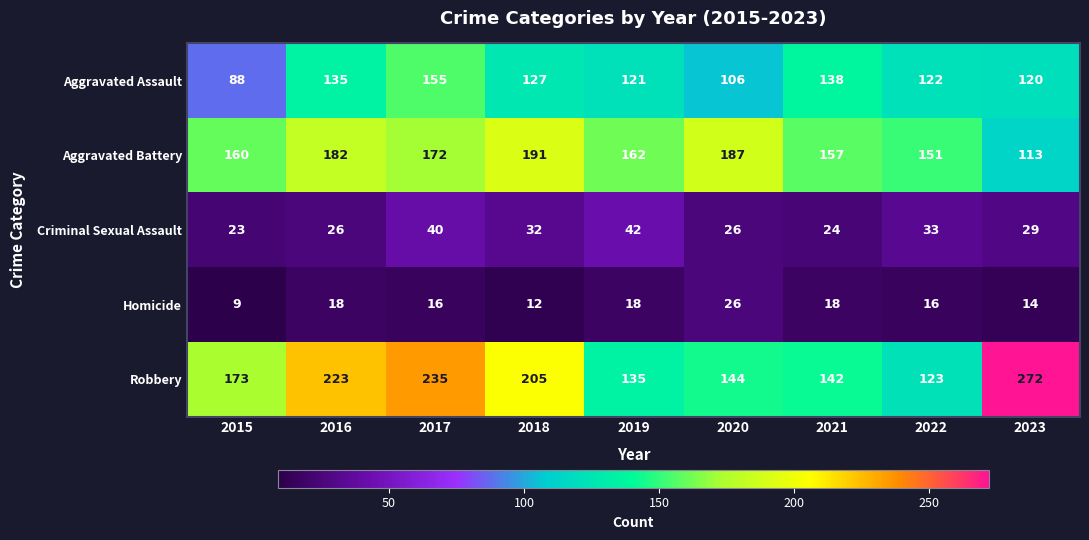

Rank the categories by Aggravated Battery value from highest to lowest.

2018, 2020, 2016, 2017, 2019, 2015, 2021, 2022, 2023